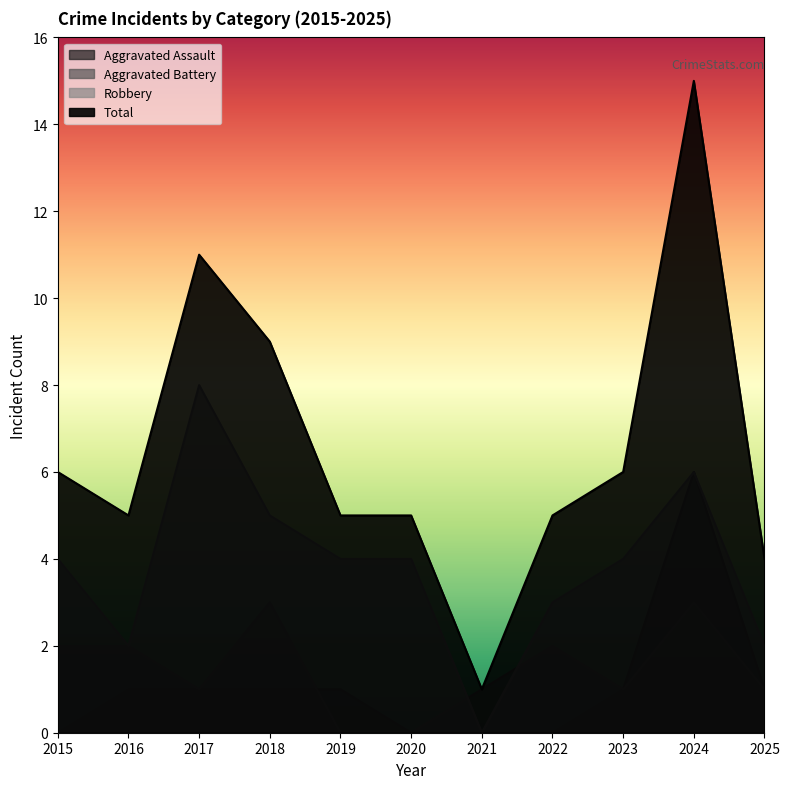

True or false: Aggravated Battery and Total cross at least once.

False